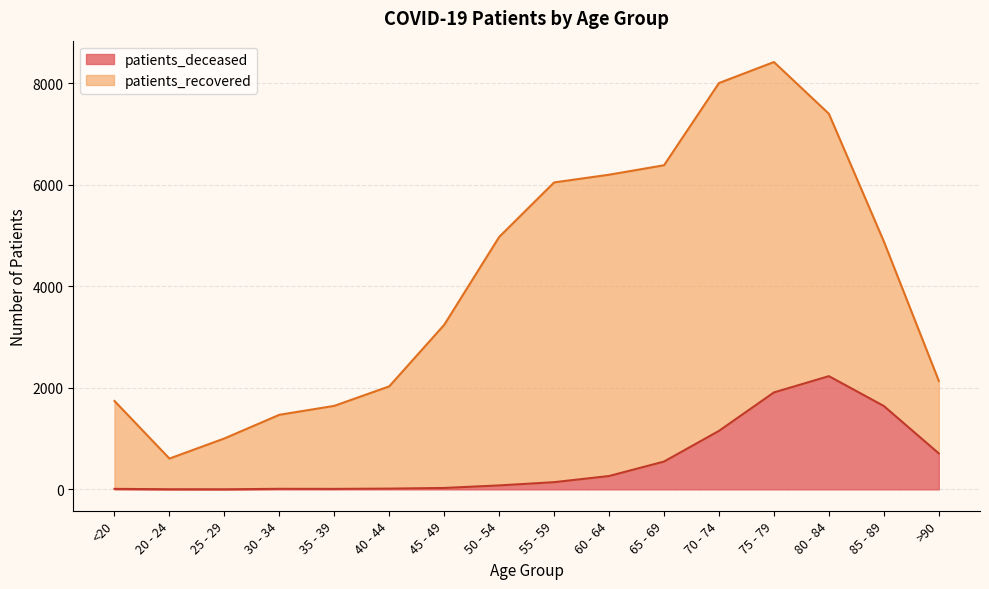

The chart shows a value of 1152 at 70 - 74. True or false?

True